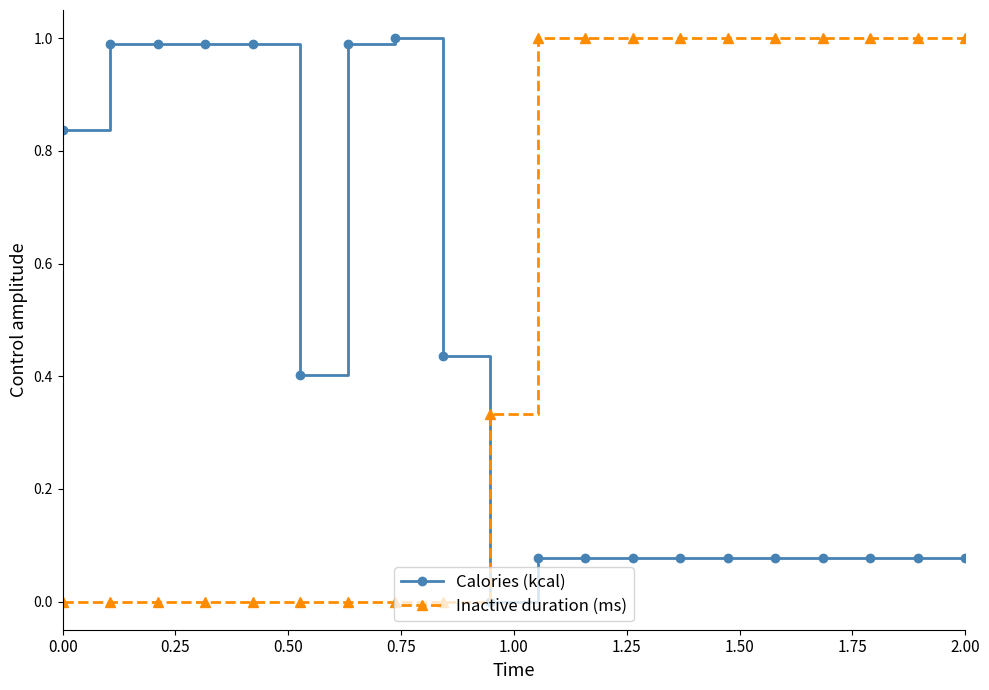

At how many categories does at least one series exceed 0?

20